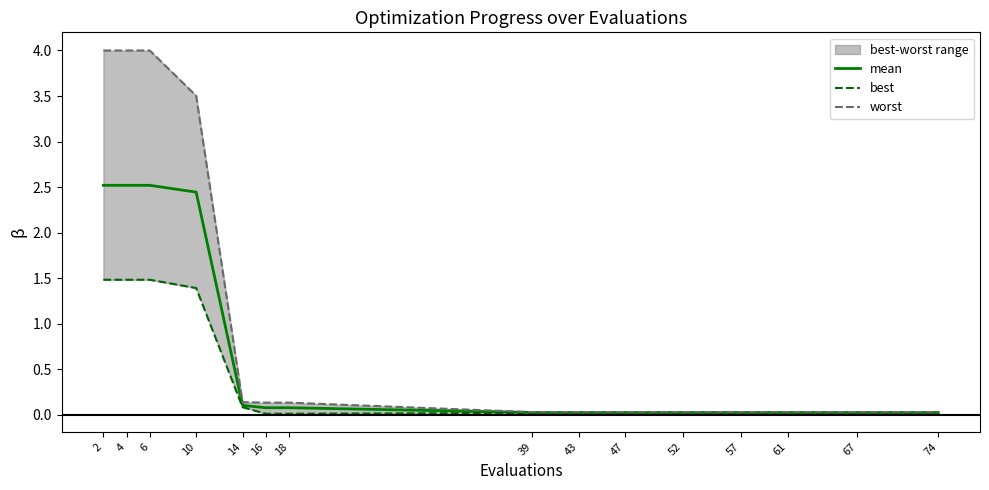

The mean series shows 0.0 at 61. True or false?

True